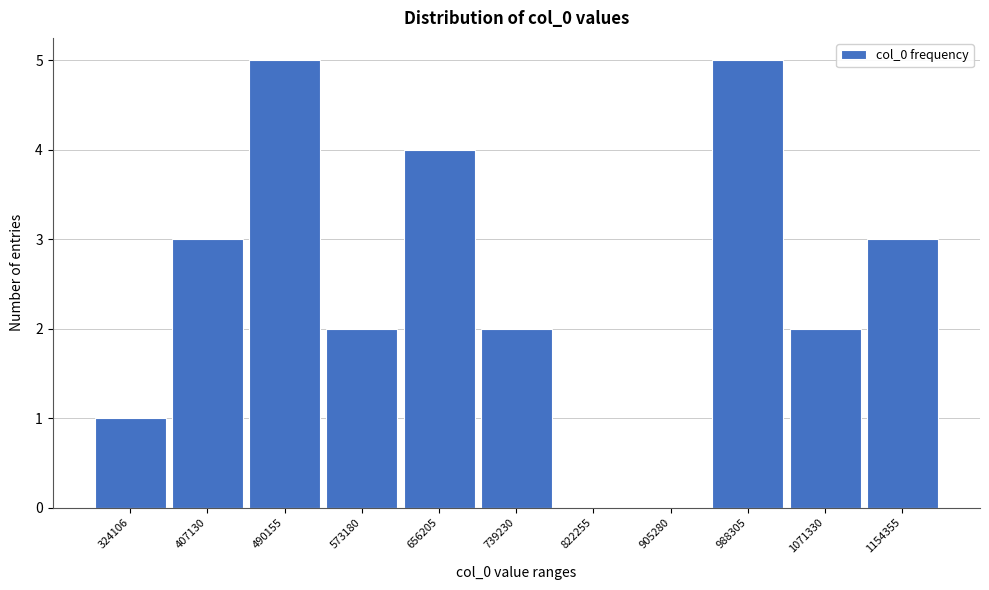

Reading left to right, extract all data points from this chart.

324106=1	407130=3	490155=5	573180=2	656205=4	739230=2	822255=0	905280=0	988305=5	1071330=2	1154355=3